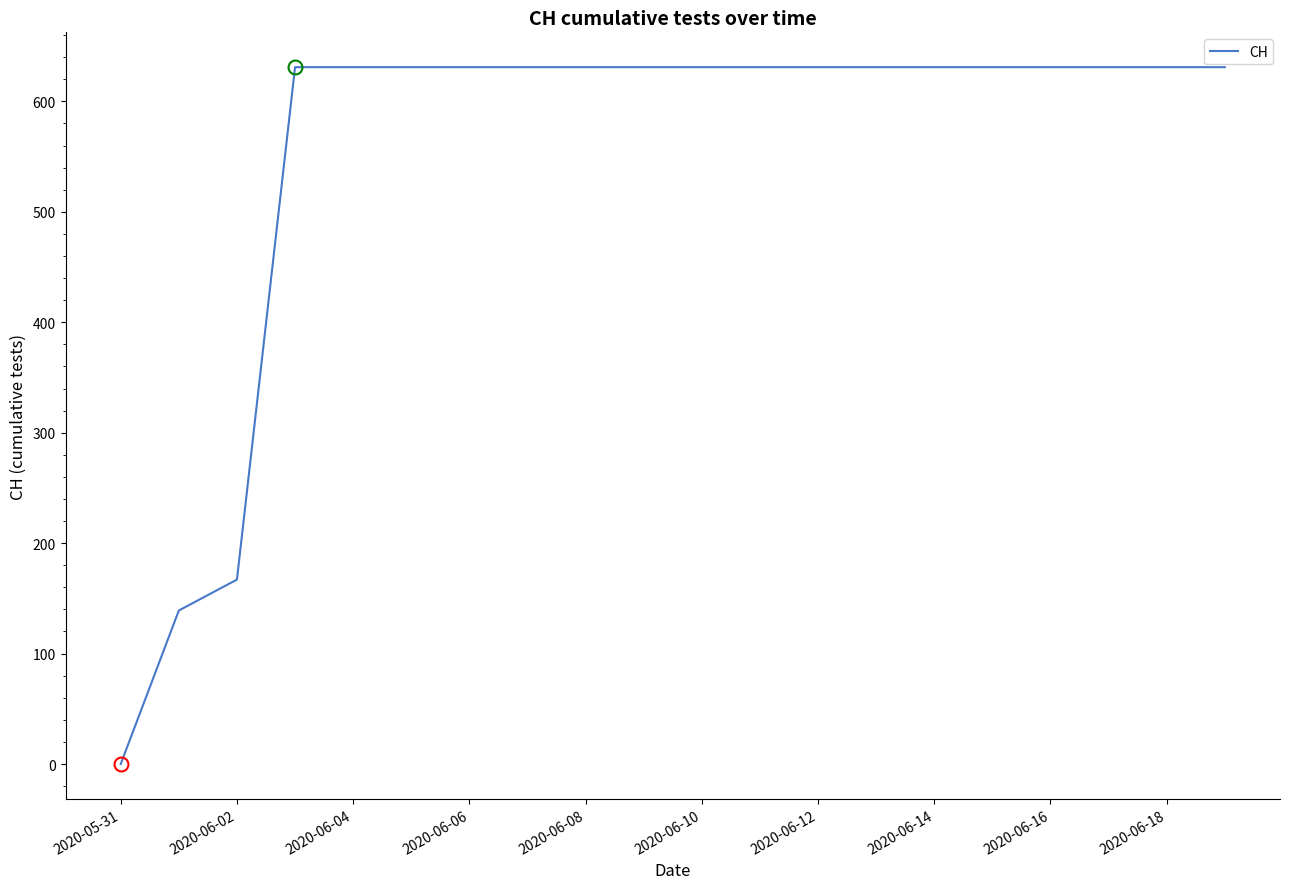

Does the chart display data point markers on the line(s)?

No